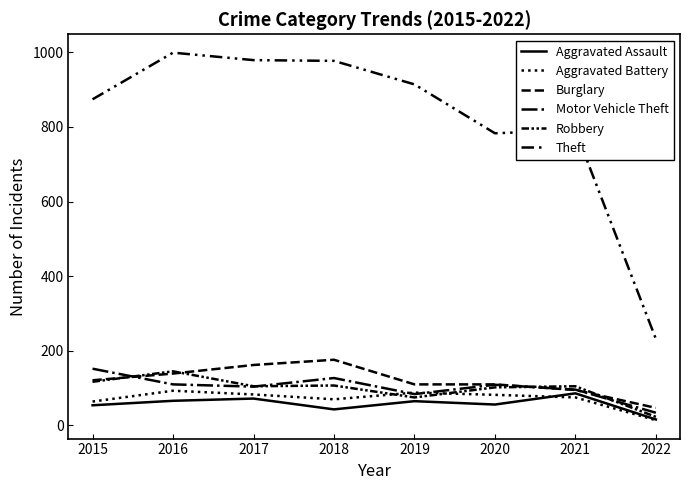

What is the total value across all series at 2019?

1336